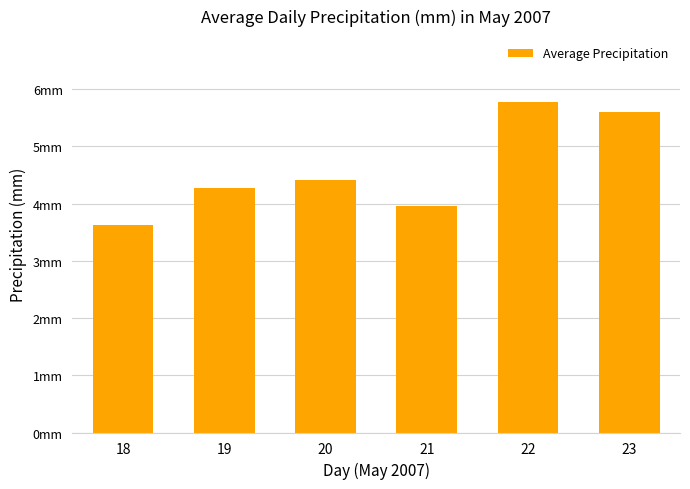

What is the approximate value at 19?

4.3